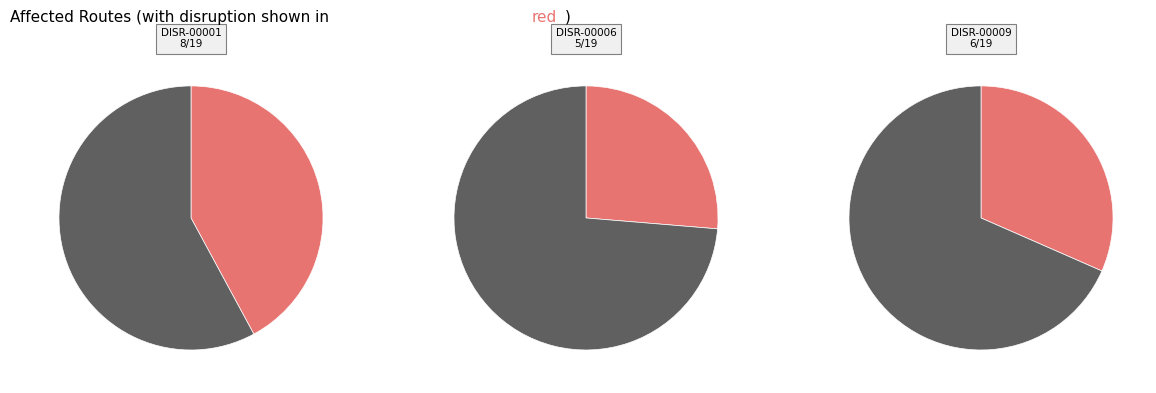

What is the change in value from DISR-00001 to DISR-00009?

-2